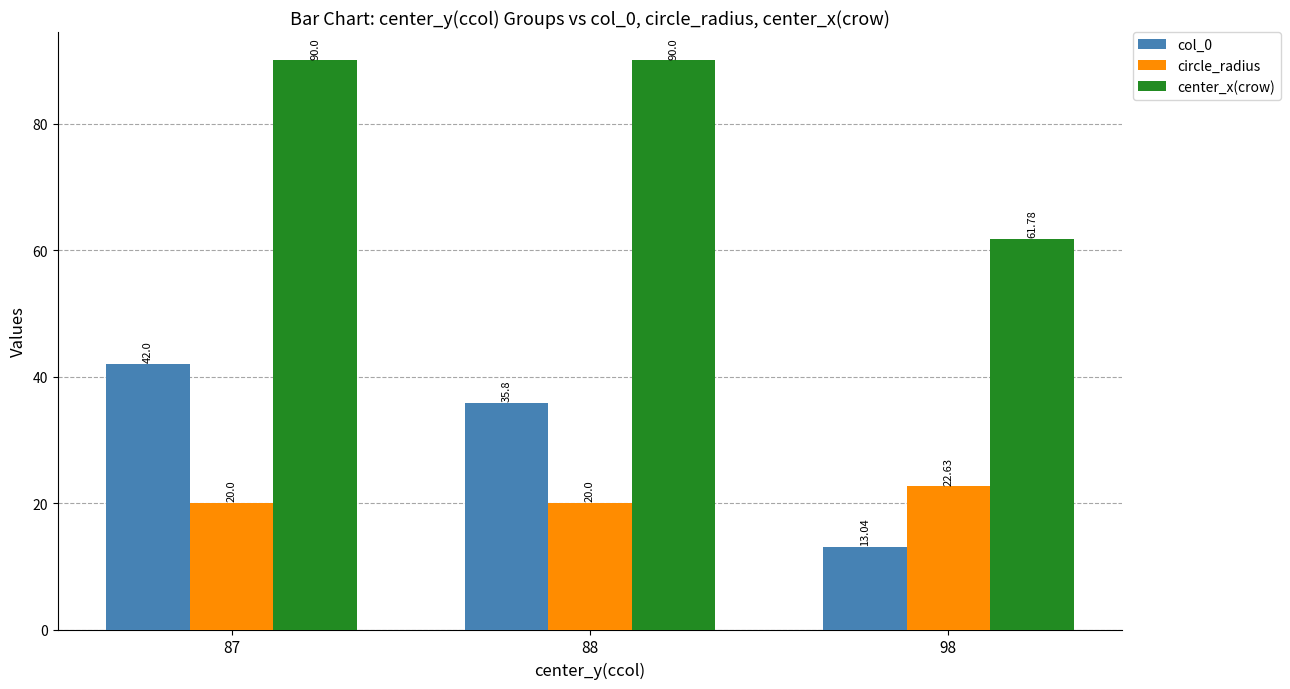

The value of circle_radius at 88 is 35.3. True or false?

False